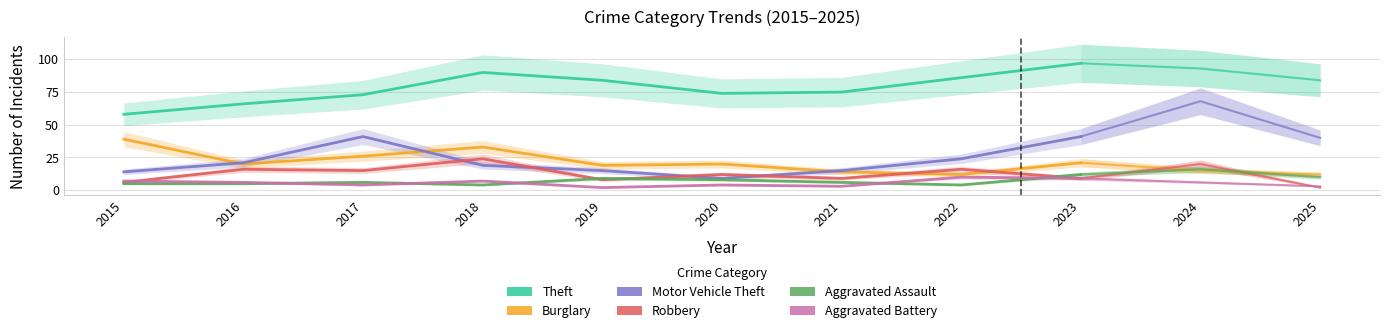

At which category does the chart reach its minimum across all series?

2019